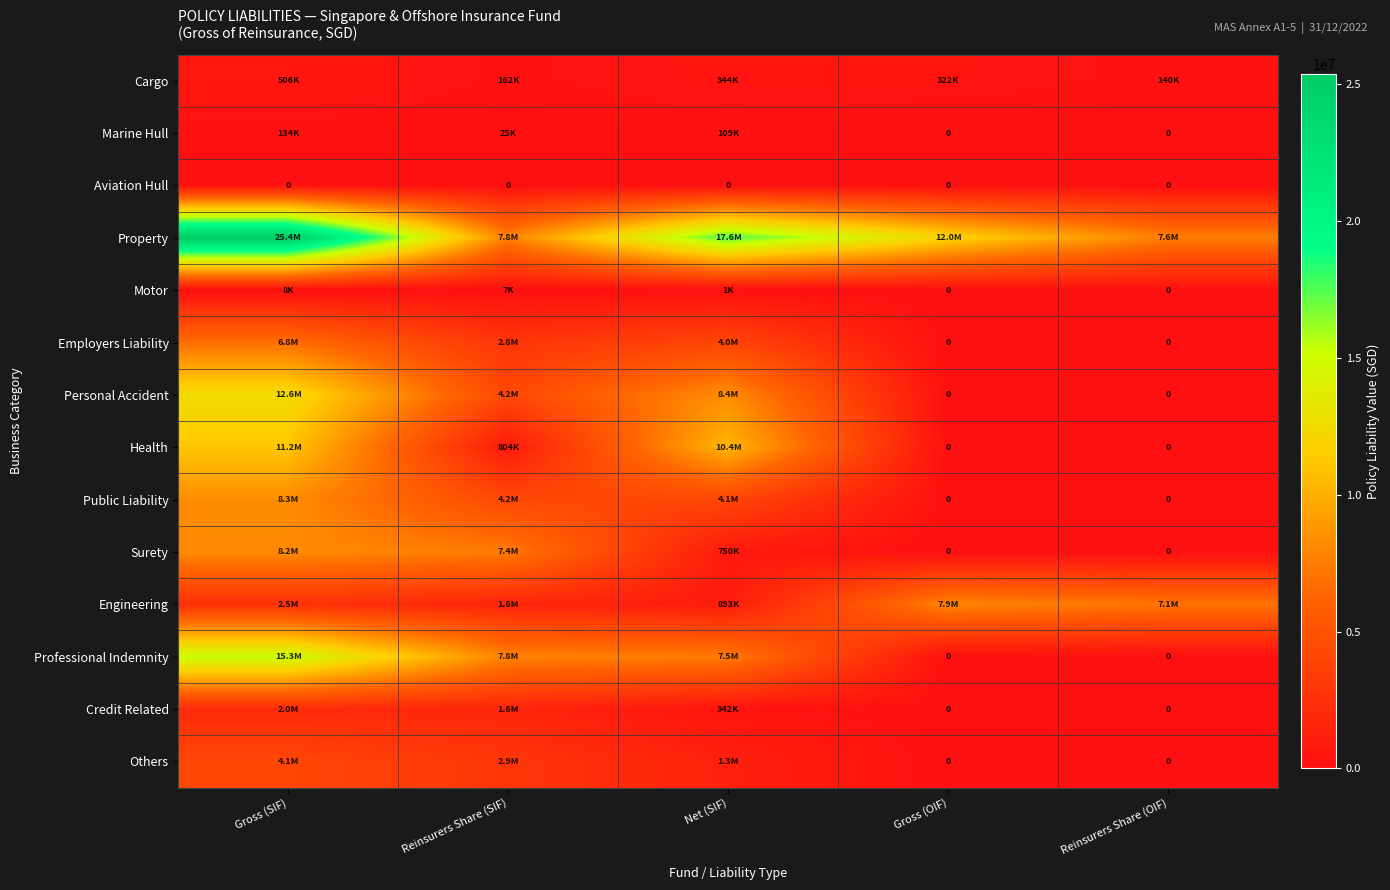

Rank the categories by Engineering value from lowest to highest.

Net (SIF), Reinsurers Share (SIF), Gross (SIF), Reinsurers Share (OIF), Gross (OIF)